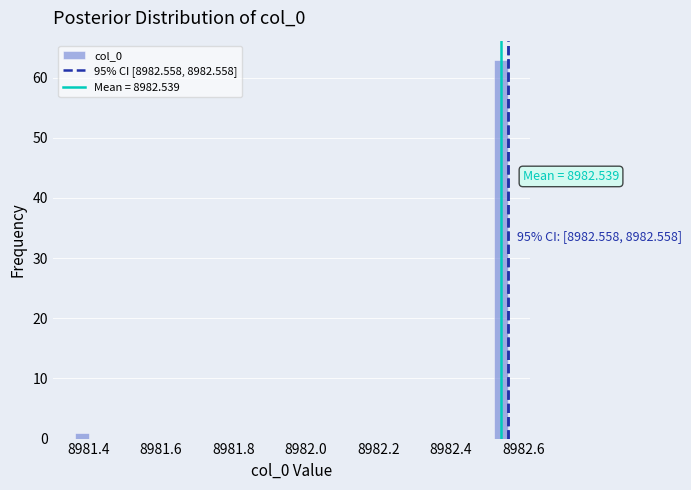

Around what value on the x-axis is the tallest bar? Give the approximate position of its centre, as read against the axis.

8982.54